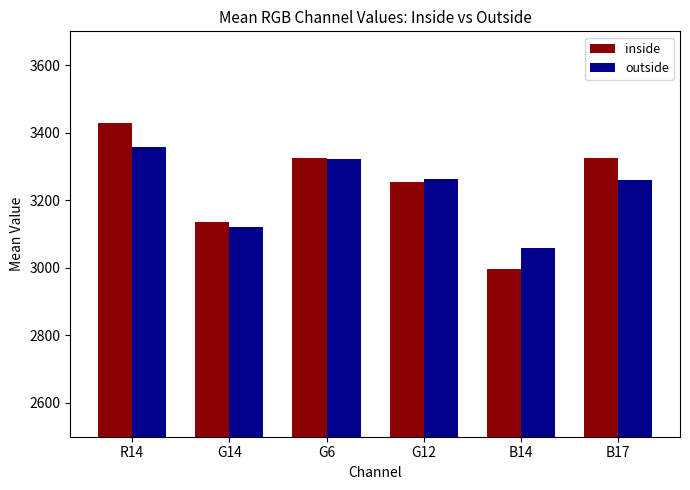

What is the highest value of the outside series?

3356.9